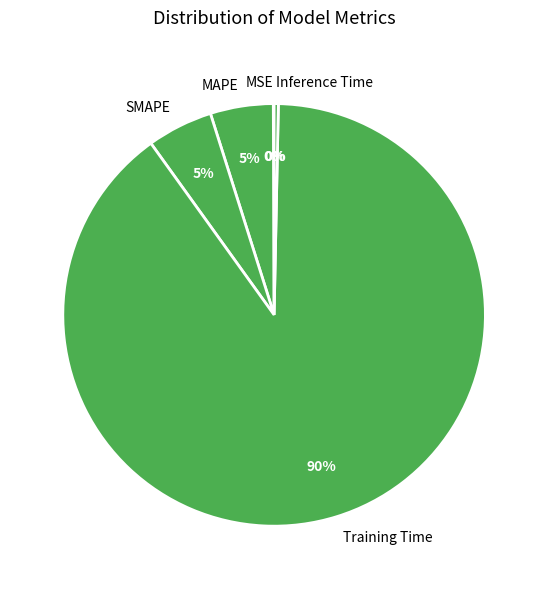

Which slice is the largest?

Training Time